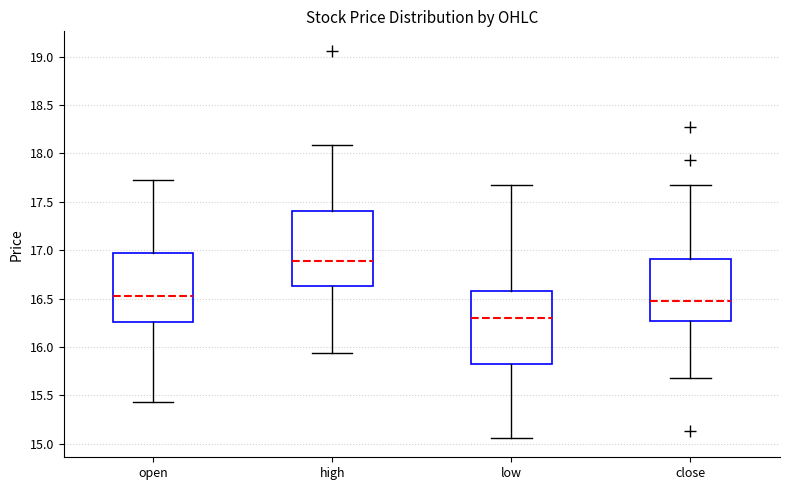

Reading left to right, read every box against the y-axis: the position of its median line, the range the box covers, and the ends of its whiskers. The values are not printed on the chart, so give them approximately, as read against the axis.

open: median 16.55, box 16.25 to 16.95, whiskers 15.45 to 17.70
high: median 16.90, box 16.65 to 17.40, whiskers 15.95 to 18.10
low: median 16.30, box 15.85 to 16.60, whiskers 15.05 to 17.65
close: median 16.50, box 16.25 to 16.90, whiskers 15.70 to 17.65